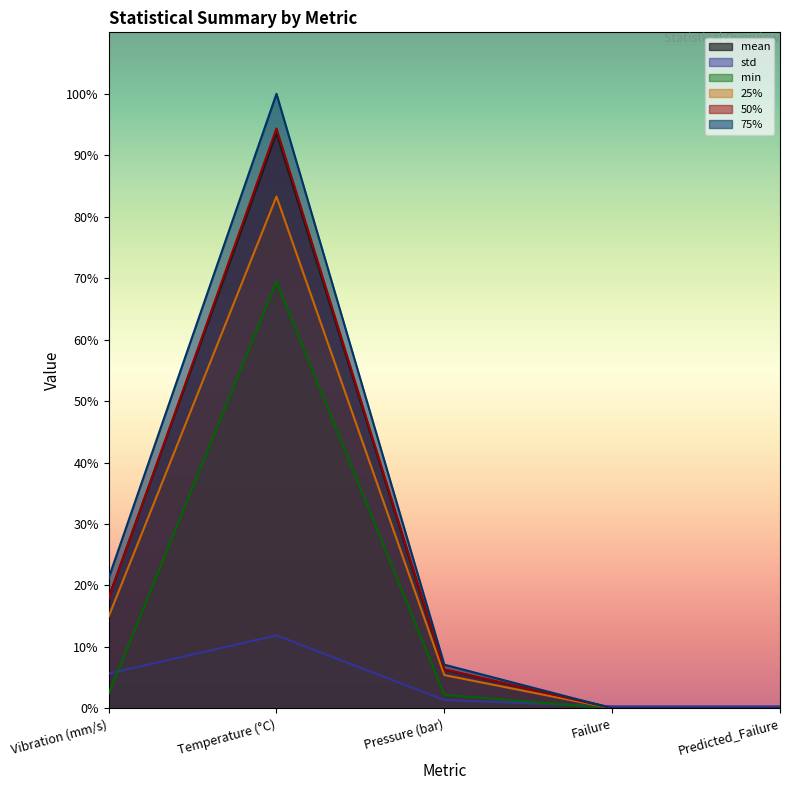

What is the label of the 2nd point from the right?

Failure